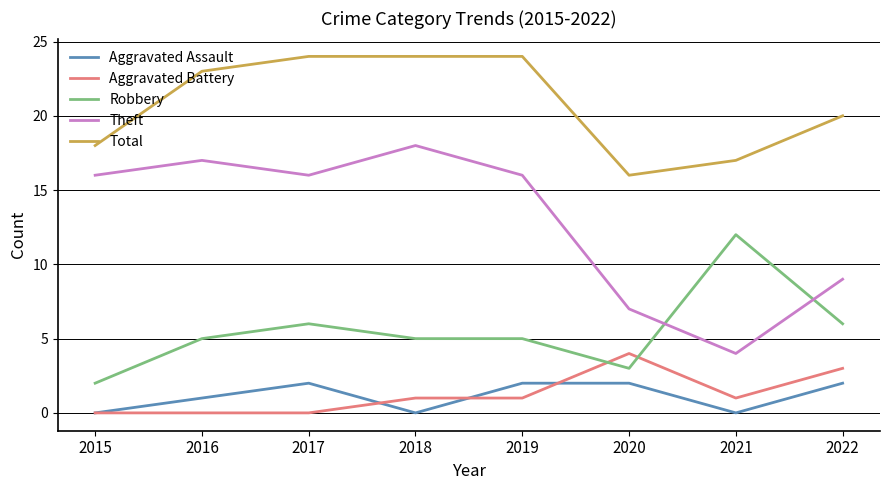

What is the difference between the maximum and second lowest values in the Robbery series?

9